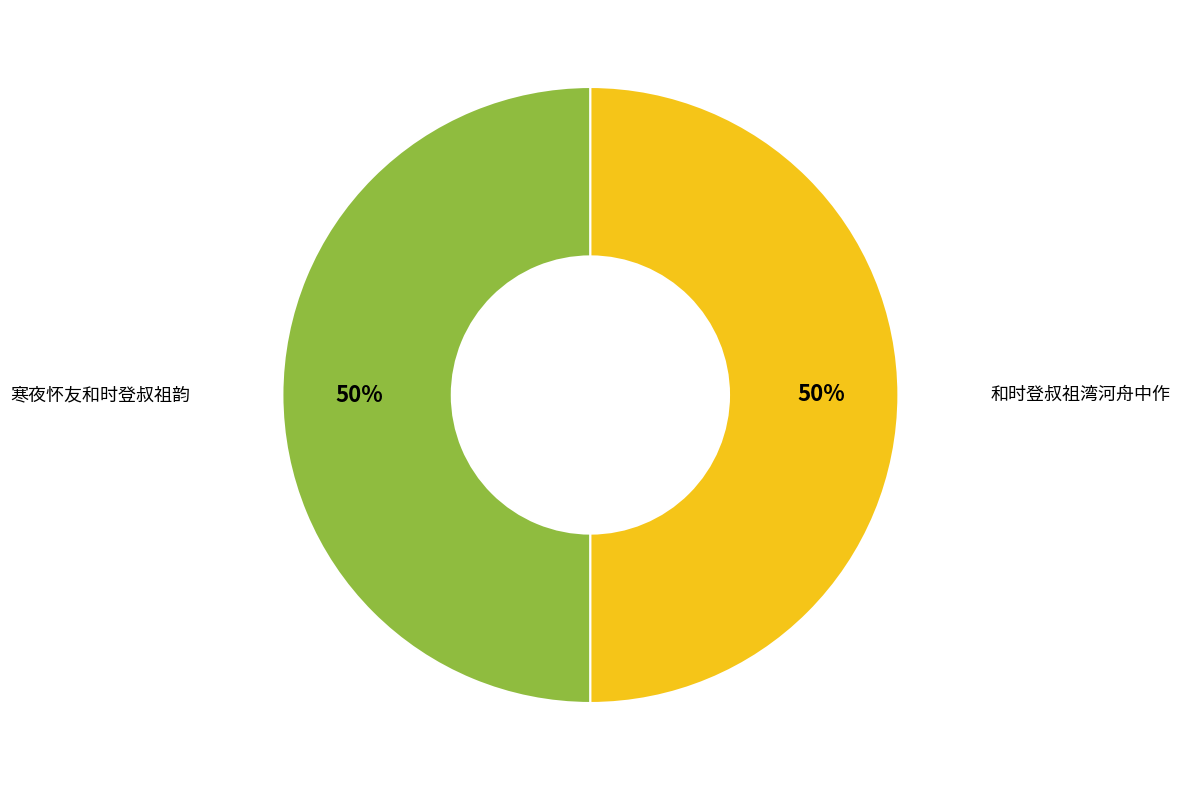

Approximately how many times larger is the value at 寒夜怀友和时登叔祖韵 compared to 和时登叔祖湾河舟中作?

1.0